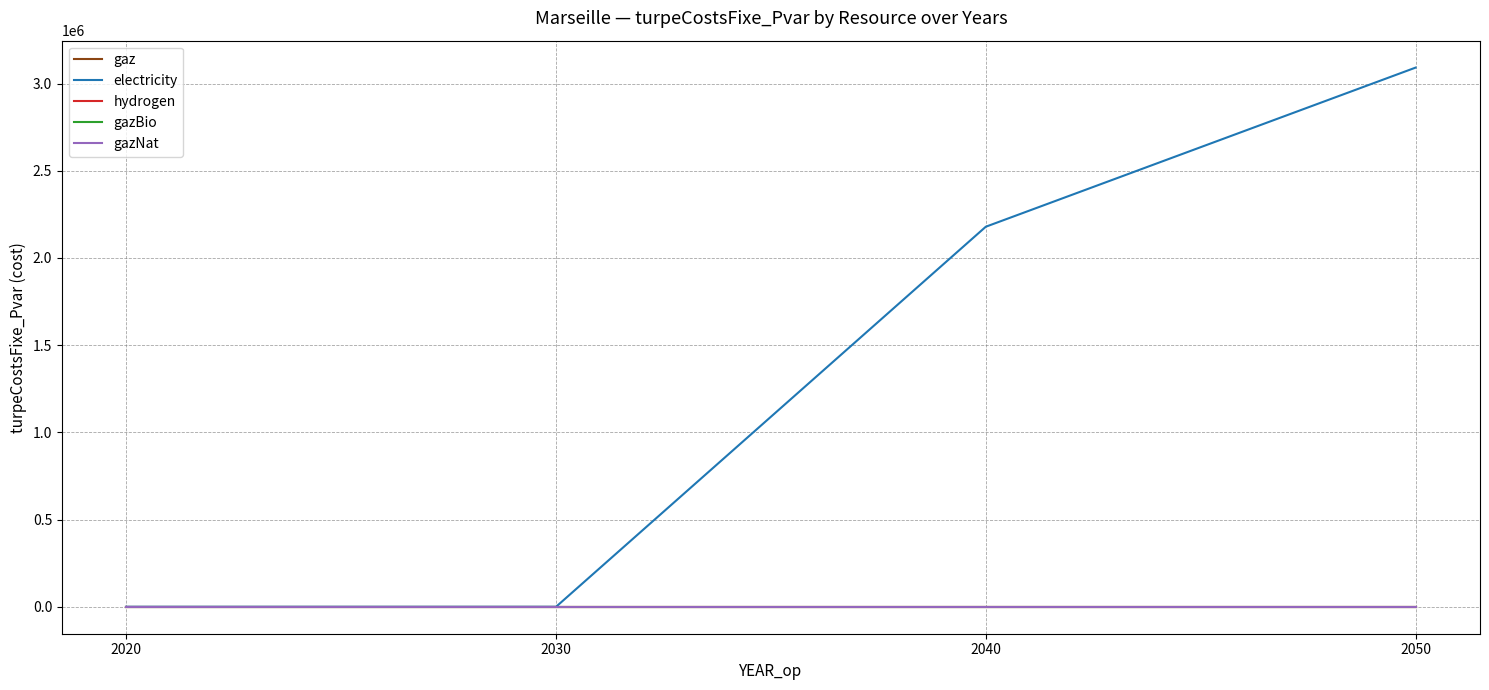

Does the chart display data point markers on the line(s)?

No